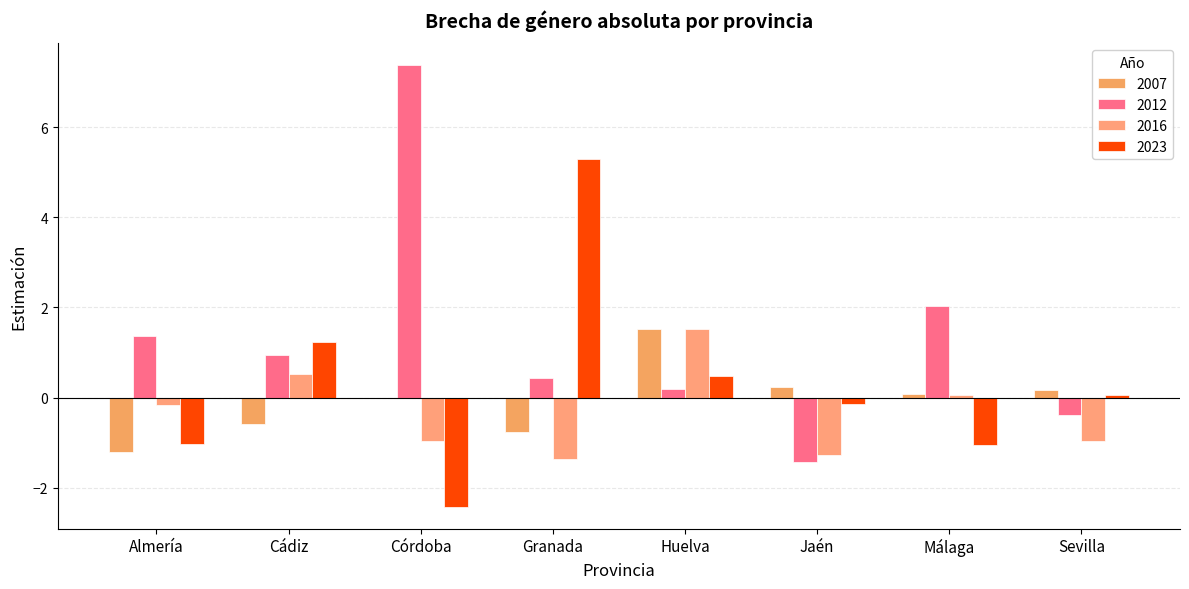

What is the label of the 7th bar from the right?

Cádiz